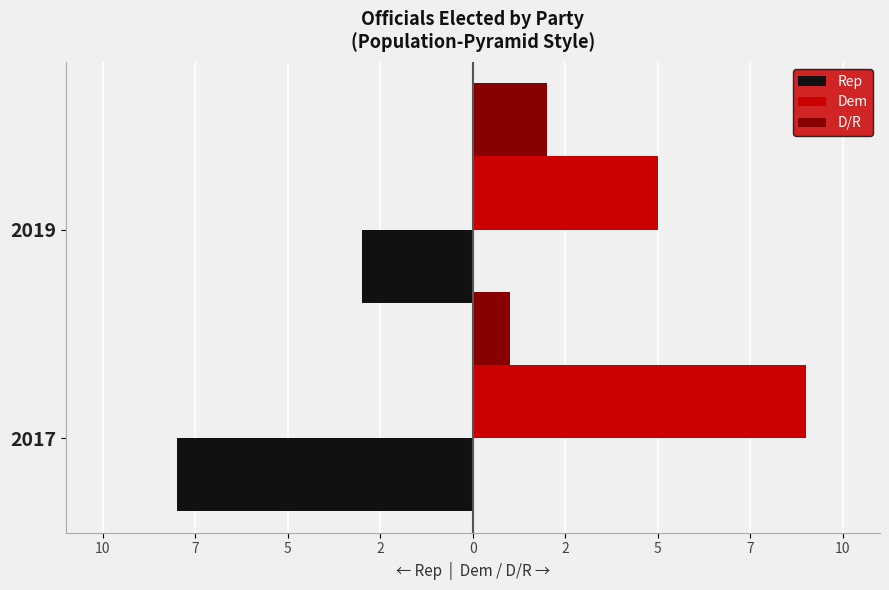

What is the value of the D/R bar at the 2nd from the left?

2